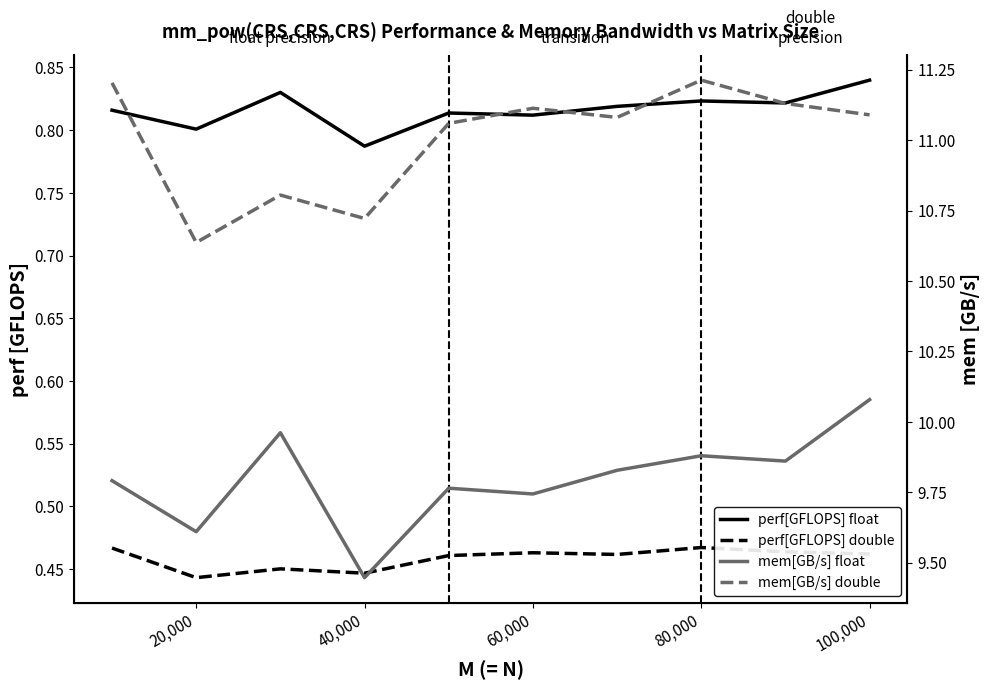

How many mem[GB/s] double values are between 10 and 11?

3